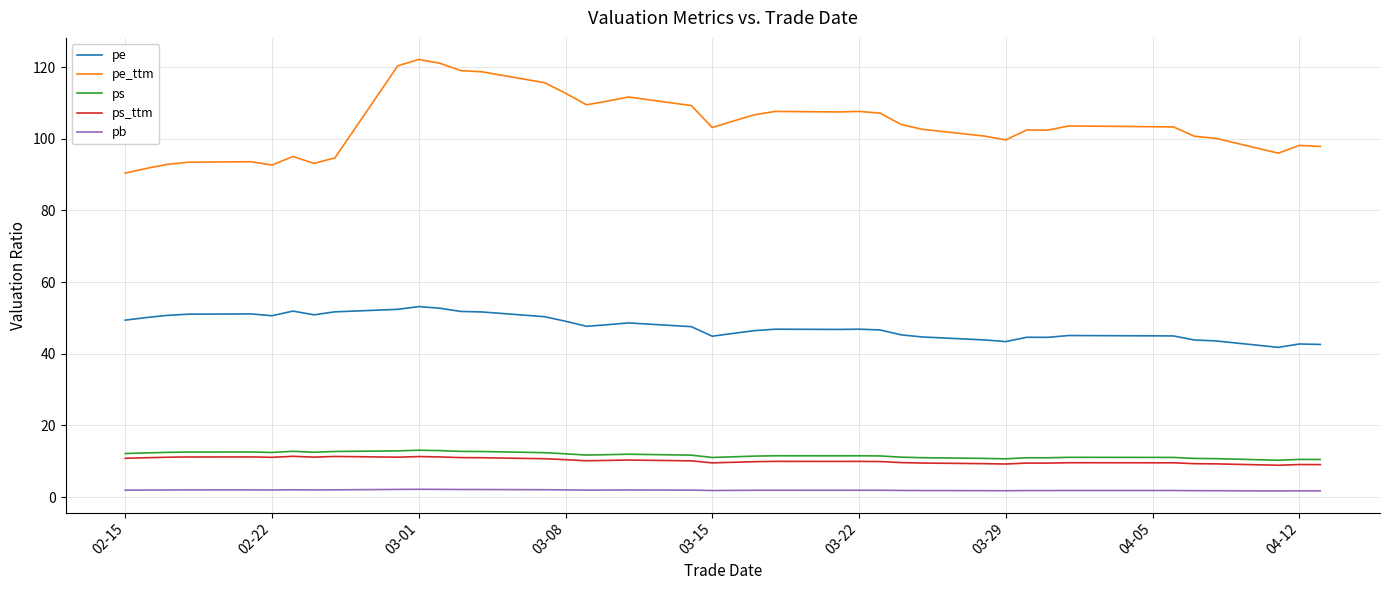

Which series has the largest range (max minus min)?

pe_ttm